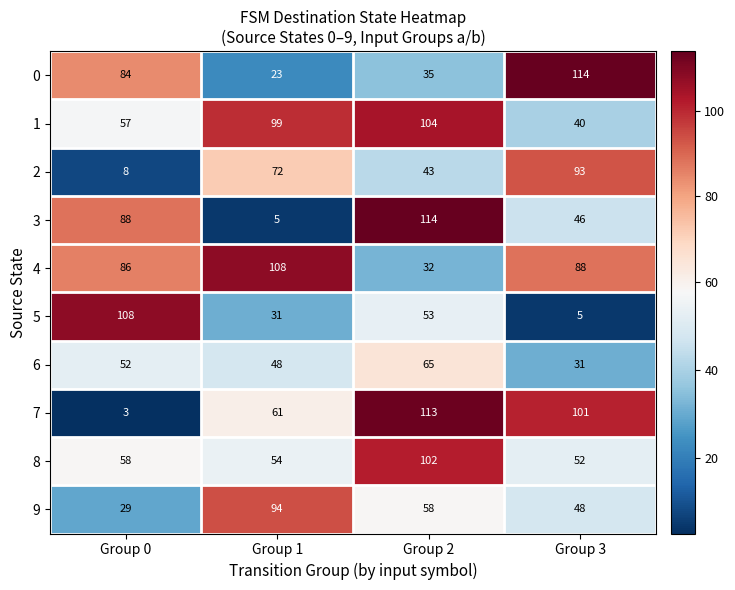

How many data points in 6 are less than 52?

2